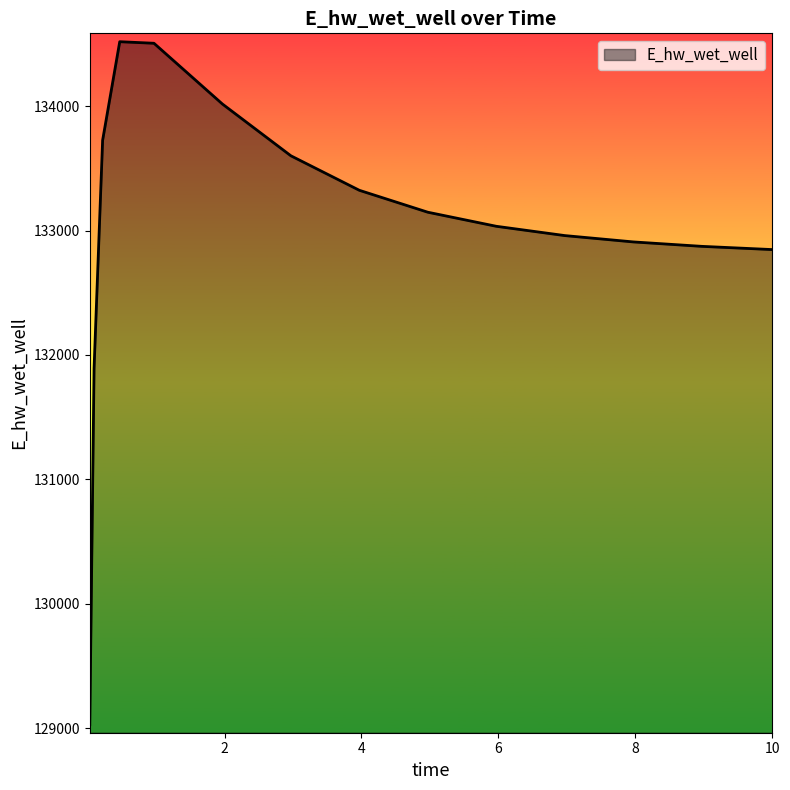

What is the difference between the maximum and minimum values?

5488.3